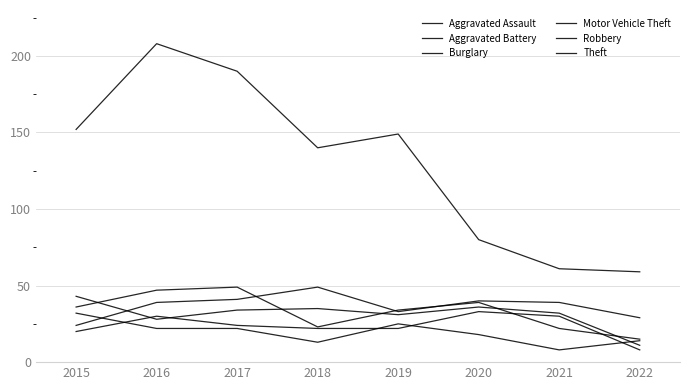

How many interior local valleys does the Burglary series have?

2